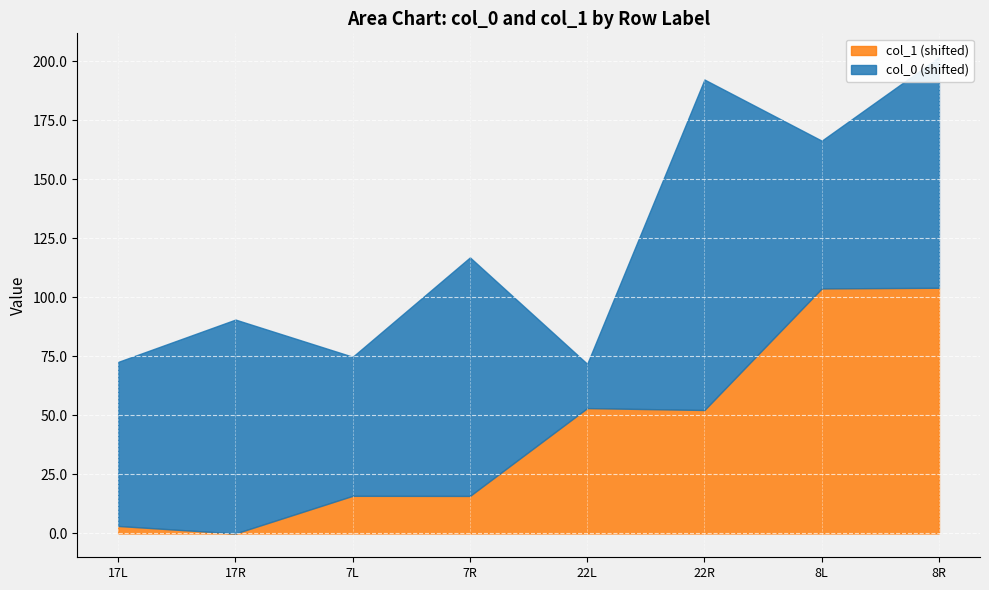

True or false: col_0 and col_1 cross at least once.

True